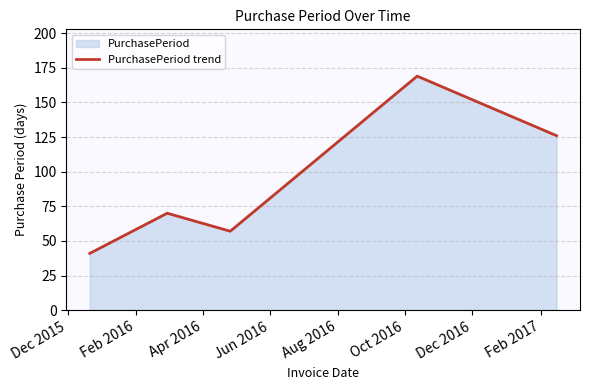

True or false: there are more than 0 points higher than both neighbors.

True